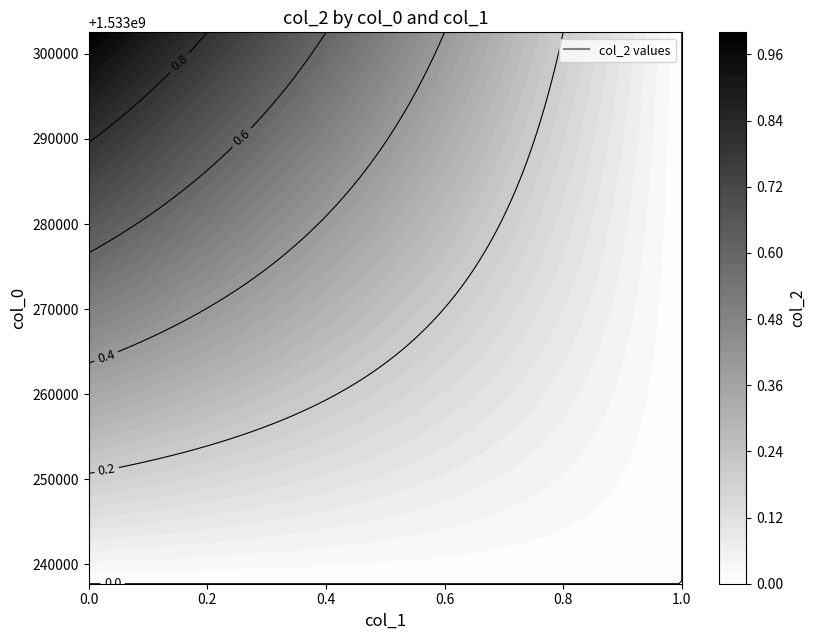

Is it true that 1533302543 equals 0 at 1?

False